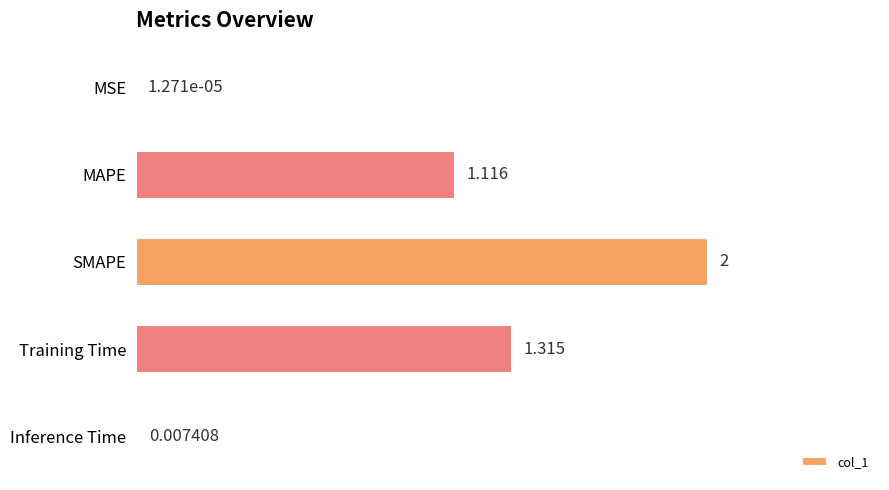

How many data points does each series have?

5